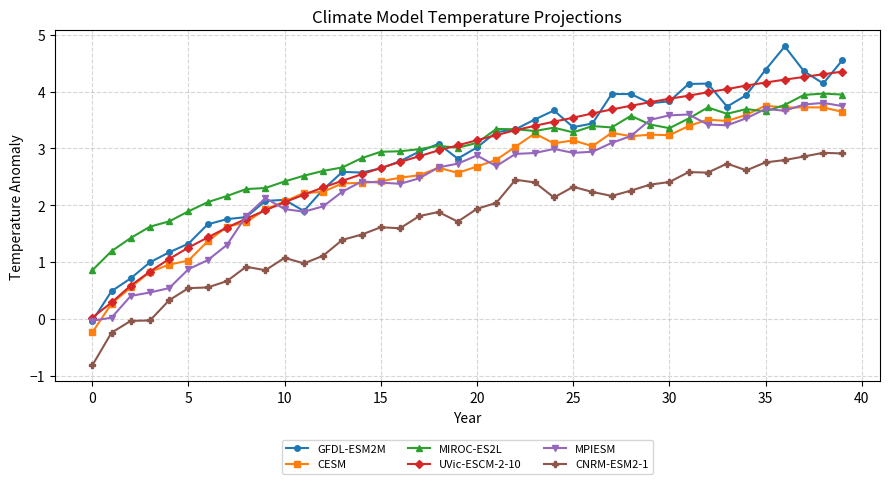

In MPIESM, how many points are higher than both neighbors (excluding endpoints)?

7